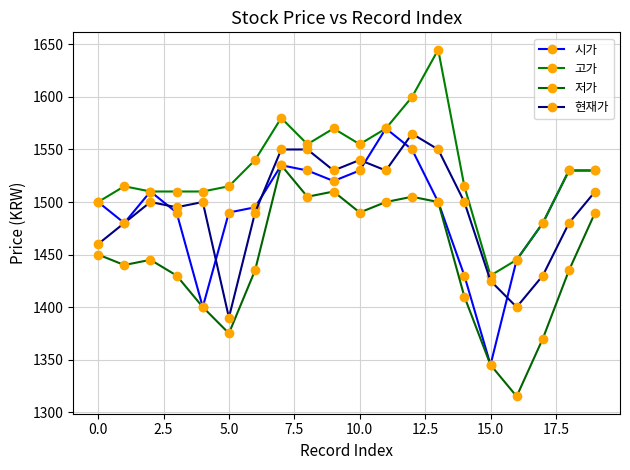

How many categories are shown in the chart?

20